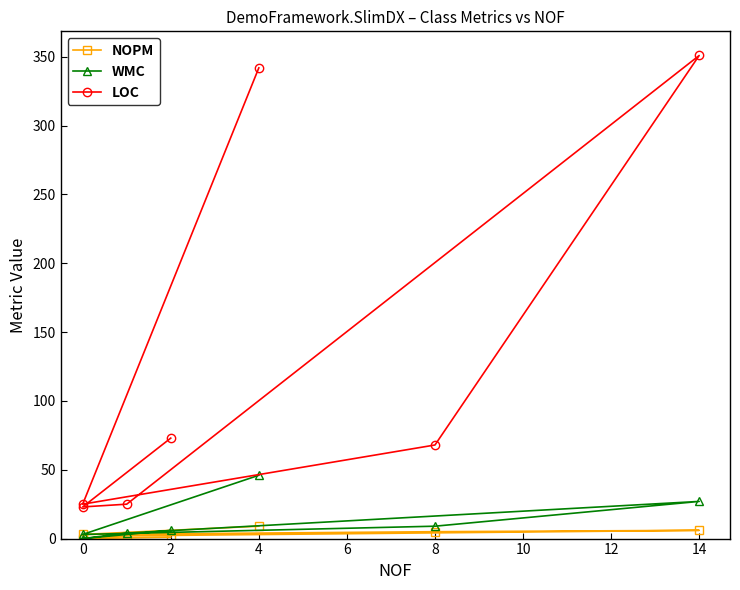

How many categories are shown in the chart?

7